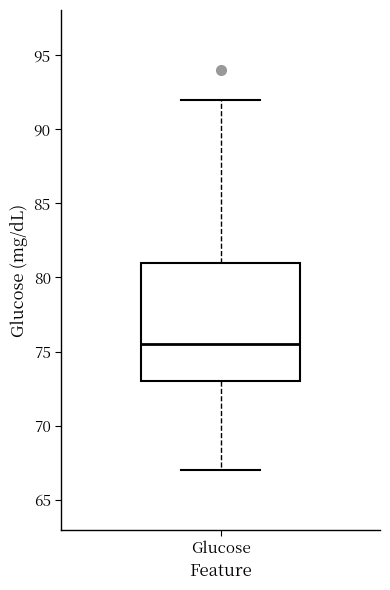

Where does the upper whisker of the box for Glucose end on the y-axis? The values are not printed on the chart, so give them approximately, as read against the axis.

92.0